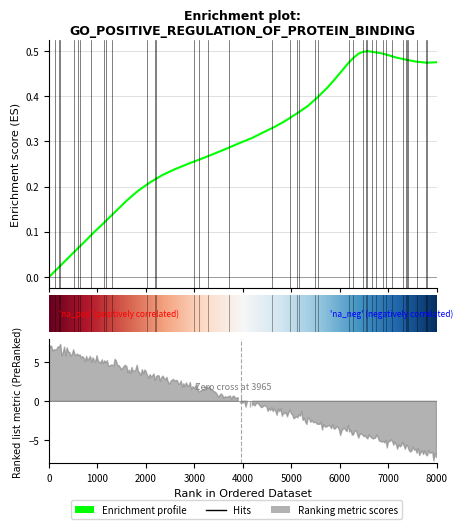

What is the label of the 39th point from the left?

321.7